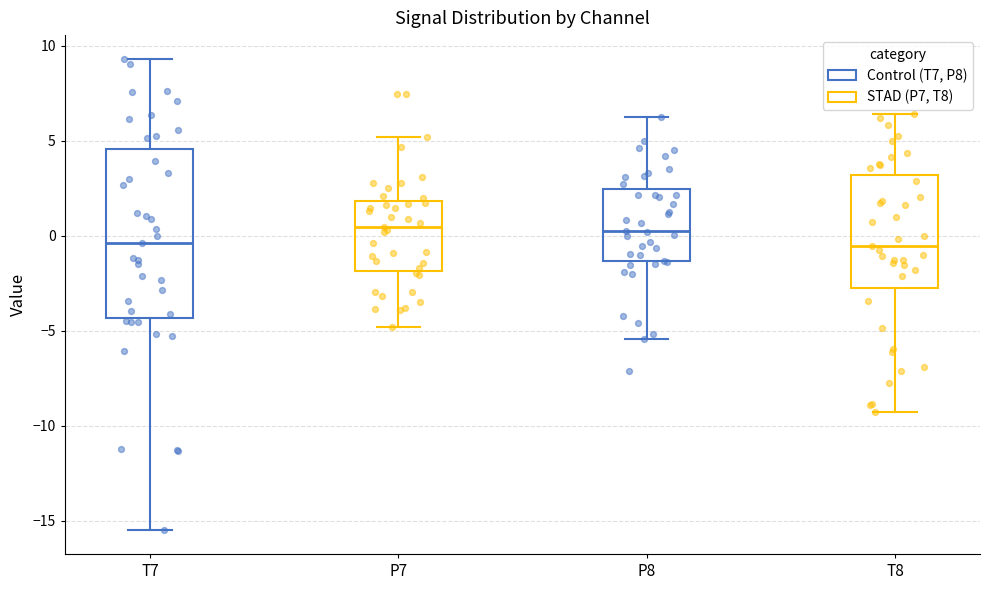

Reading left to right, transcribe this box plot: for each box, give where its median line is, the range the box spans, and where its two whiskers end, as read against the y-axis. The values are not printed on the chart, so give them approximately, as read against the axis.

T7: median -0.5, box -4.5 to 4.5, whiskers -15.5 to 9.5
P7: median 0.5, box -2.0 to 2.0, whiskers -5.0 to 5.0
P8: median 0.0, box -1.5 to 2.5, whiskers -5.5 to 6.5
T8: median -0.5, box -3.0 to 3.0, whiskers -9.5 to 6.5